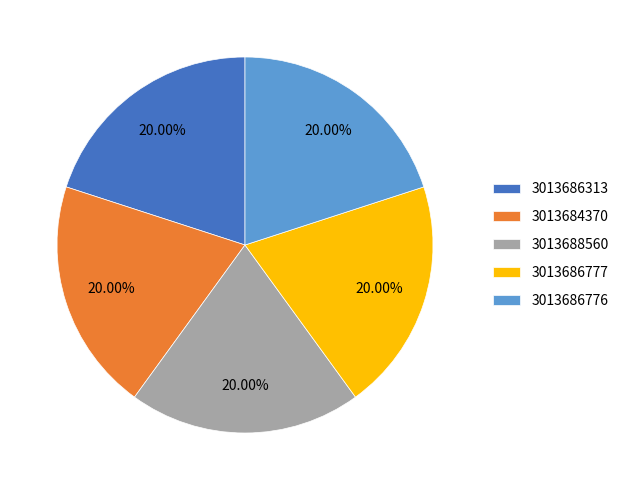

Do 3013686776 and 3013686313 together represent more than half of the pie?

No